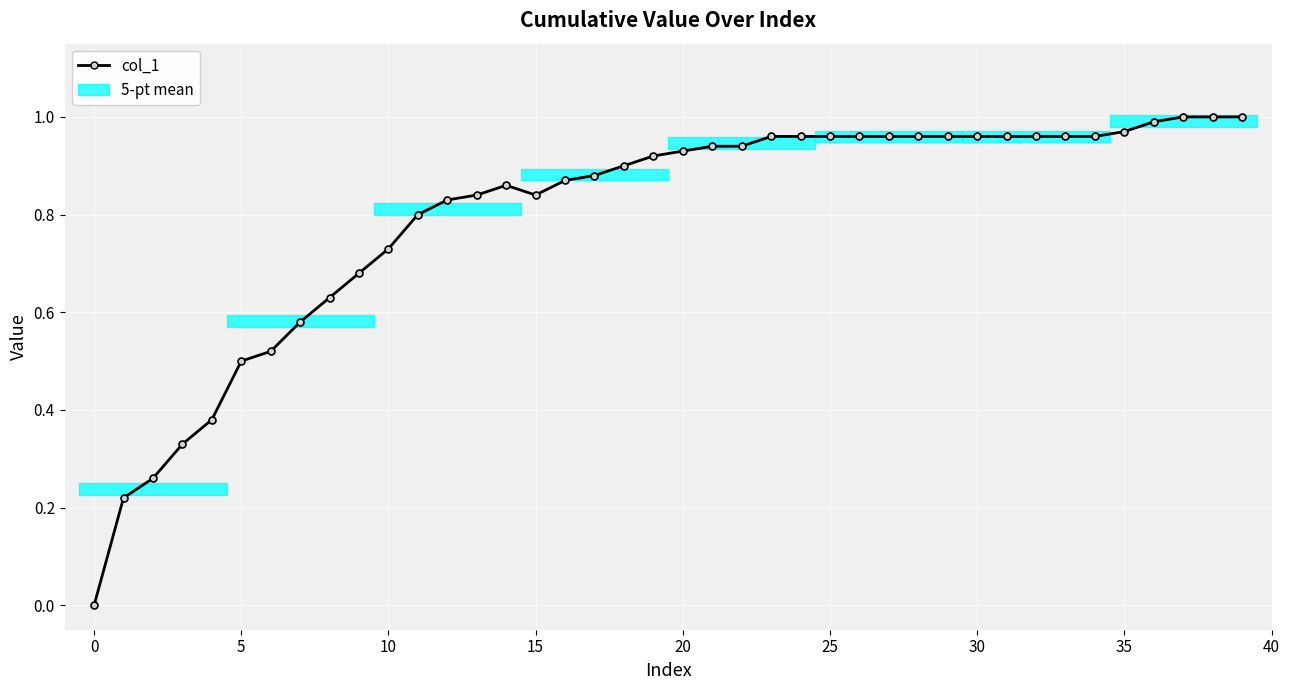

How many points are lower than both their immediate neighbors (excluding endpoints)?

1